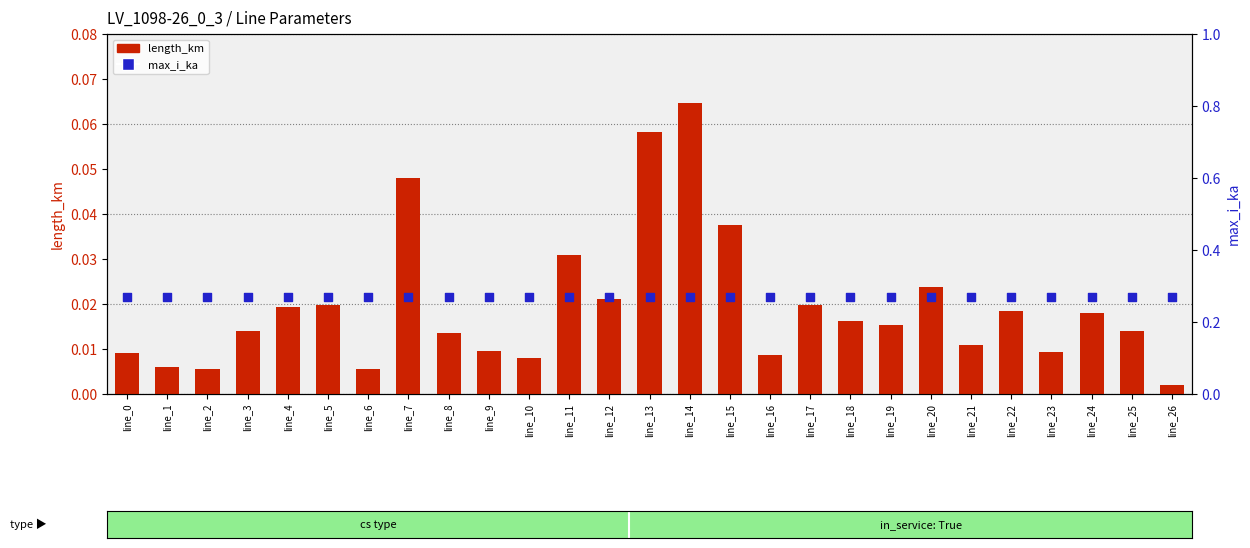

Which series has the widest spread of Y values?

length_km